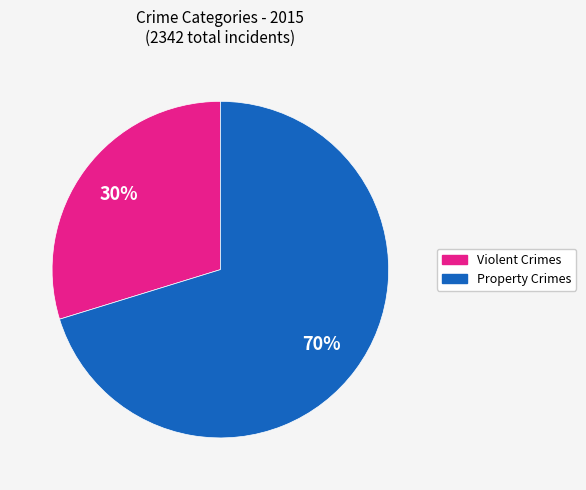

Approximately how many times larger is the value at Violent Crimes compared to Property Crimes?

0.4